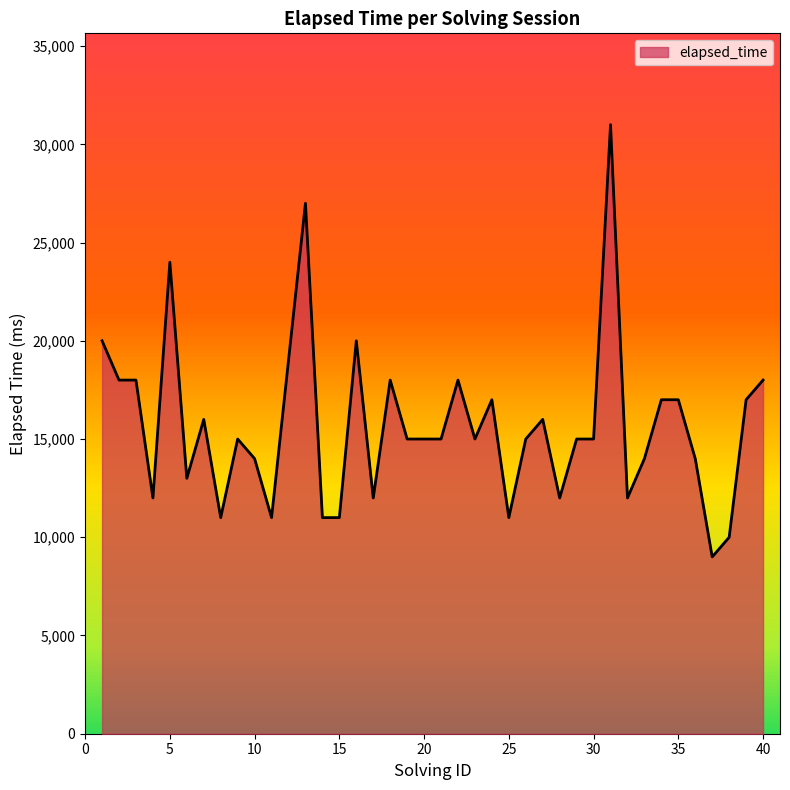

What is the greatest value displayed?

31000